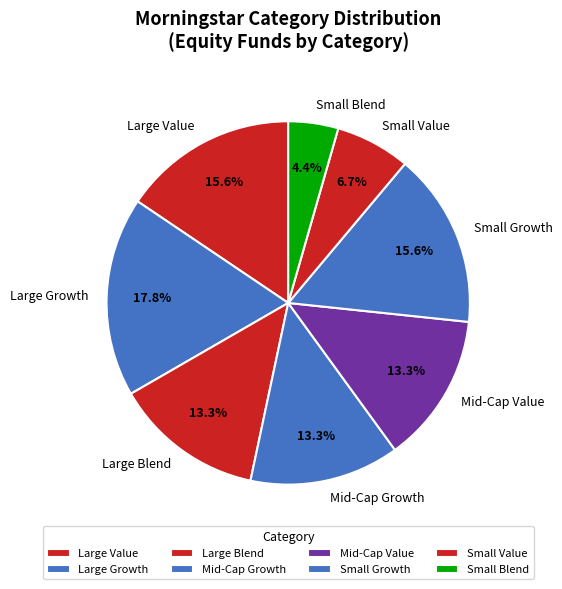

Is there any slice that represents more than half of the pie?

No